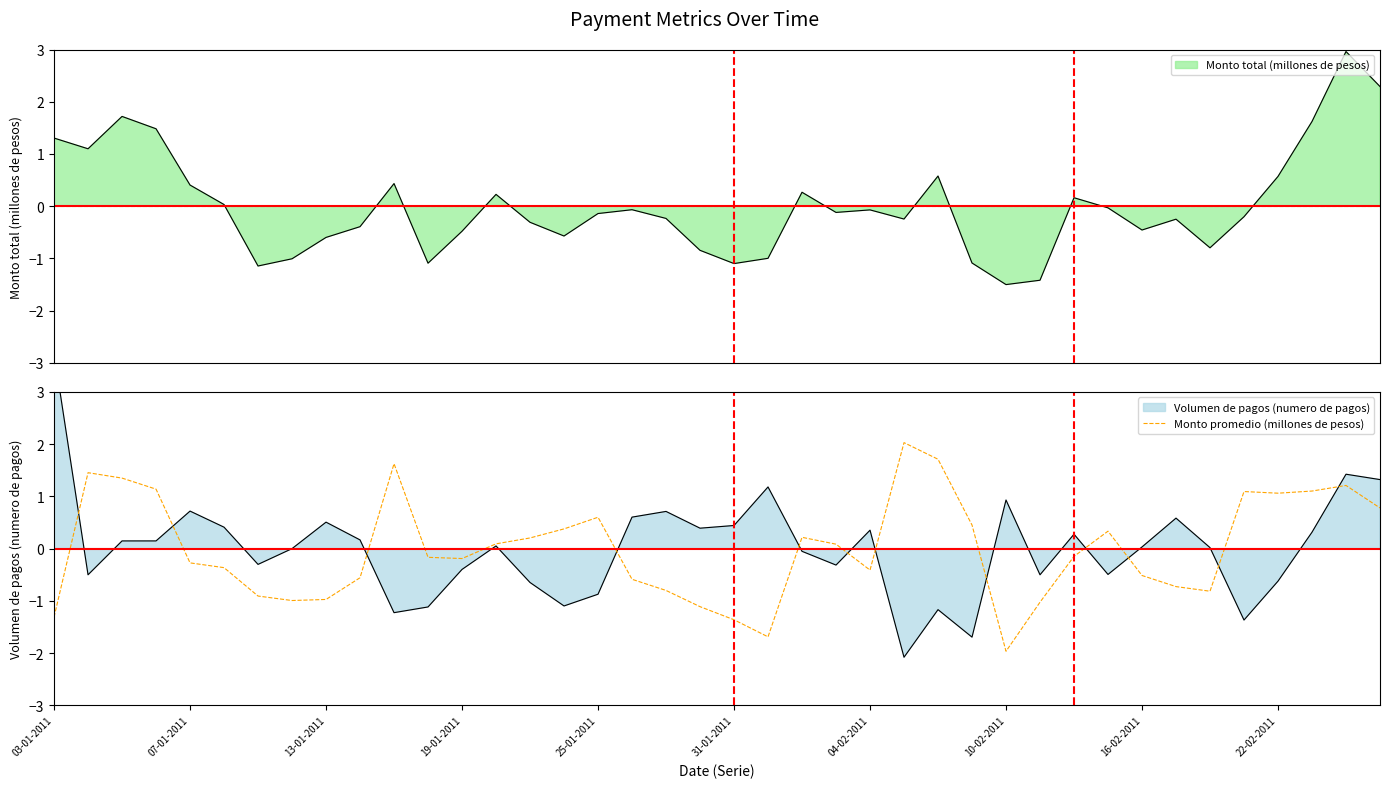

What is the value of the 9th point from the left?

-1.0